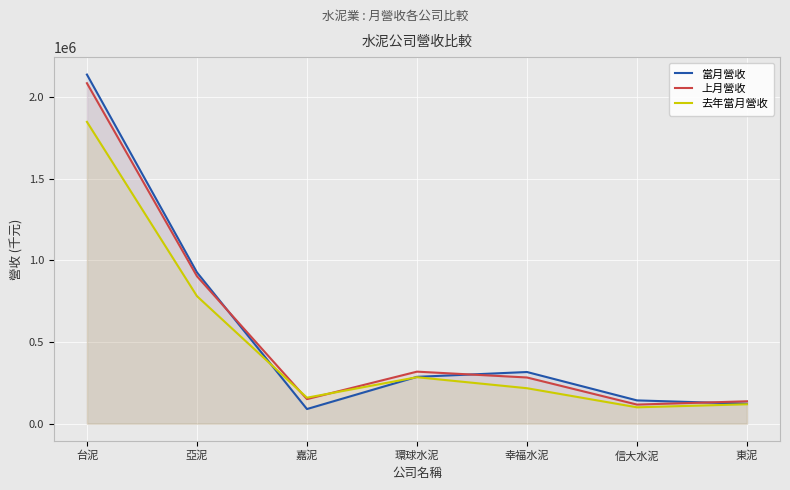

Reading left to right, what are all the values shown in this chart?

當月營收: 台泥=2137908	亞泥=926706	嘉泥=89735	環球水泥=286879	幸福水泥=316469	信大水泥=142568	東泥=122392
上月營收: 台泥=2085036	亞泥=903106	嘉泥=150432	環球水泥=318716	幸福水泥=282921	信大水泥=116997	東泥=137196
去年當月營收: 台泥=1848309	亞泥=781108	嘉泥=159299	環球水泥=284660	幸福水泥=217244	信大水泥=100314	東泥=119016